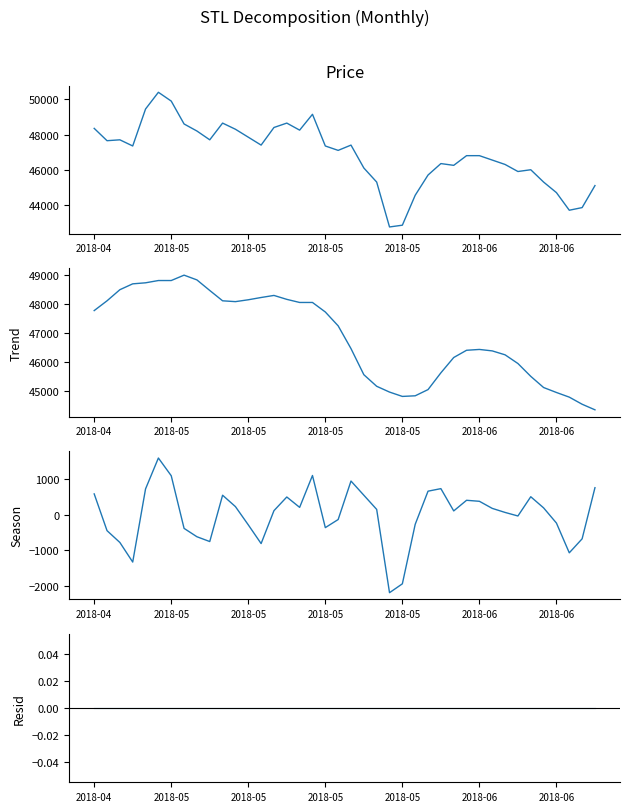

How many lines are shown in the chart?

4